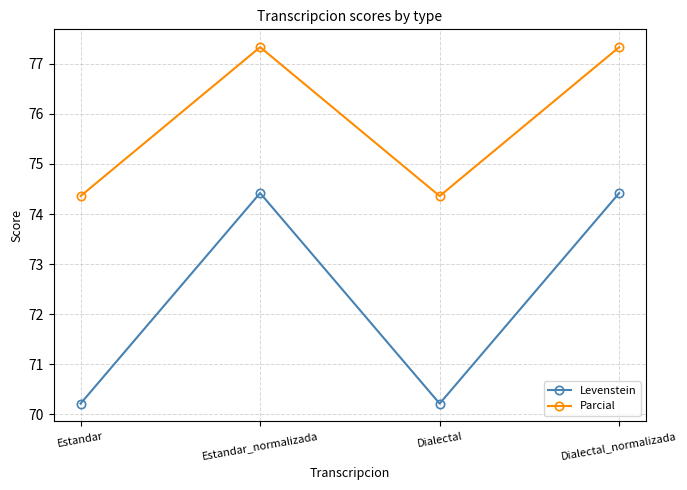

True or false: Parcial and Levenstein intersect in this chart.

False